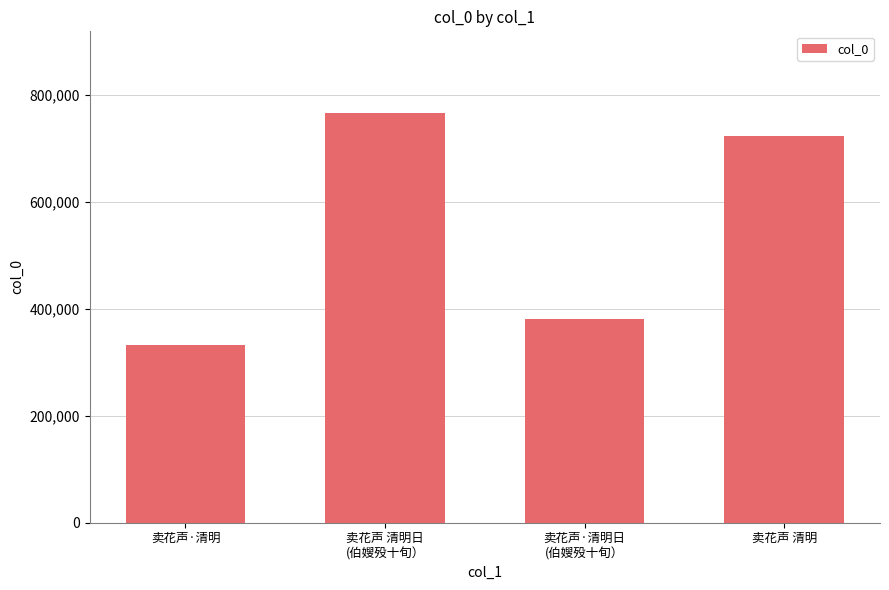

What is the change in value from 卖花声·清明 to 卖花声·清明日
(伯嫂殁十旬）?

+47911